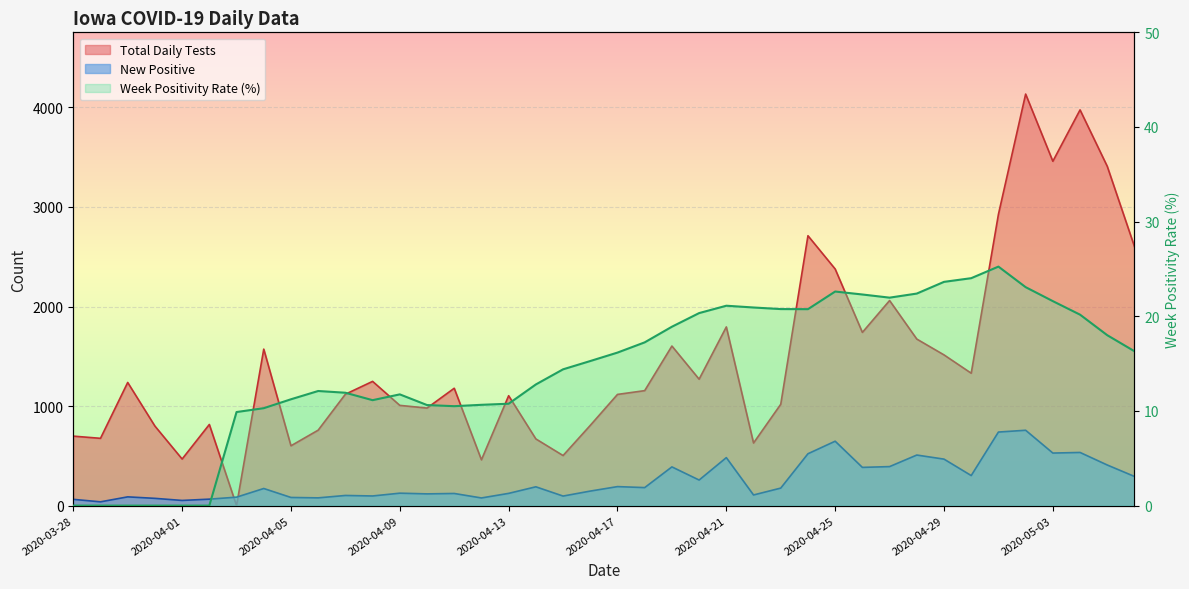

The value of Week Positivity Rate at 2020-04-27 is 22.0. True or false?

True